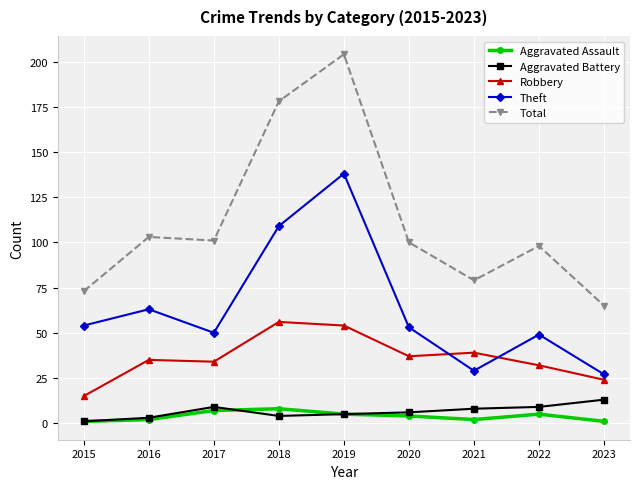

Where does the Aggravated Assault series first go above 4?

2017